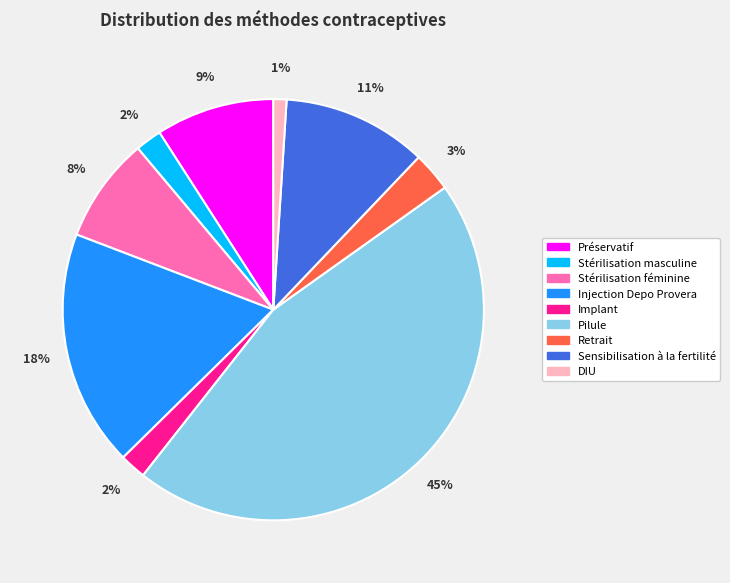

Between Pilule and Injection Depo Provera, which is larger?

Pilule